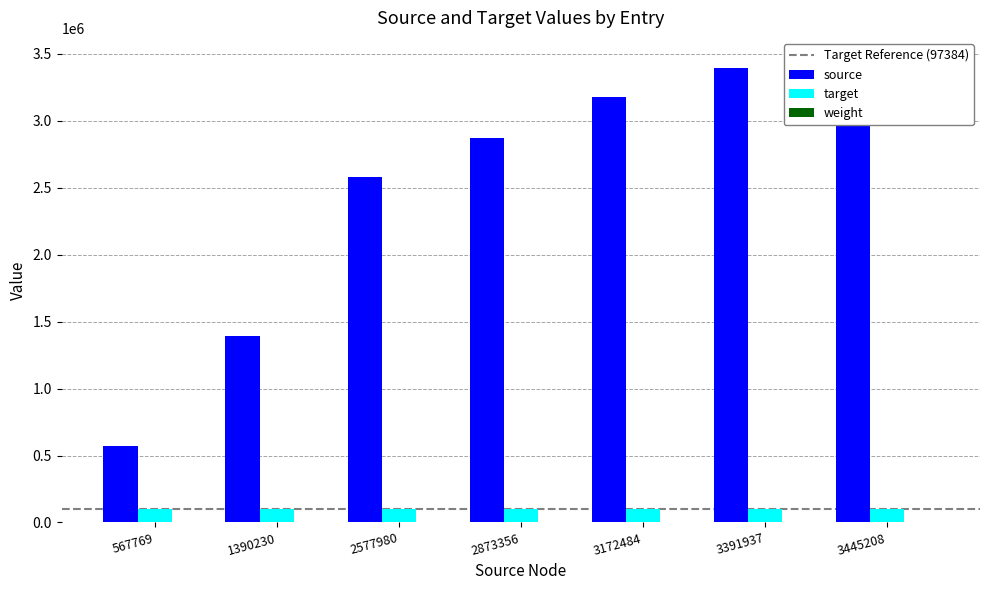

How many data points does each series have?

7